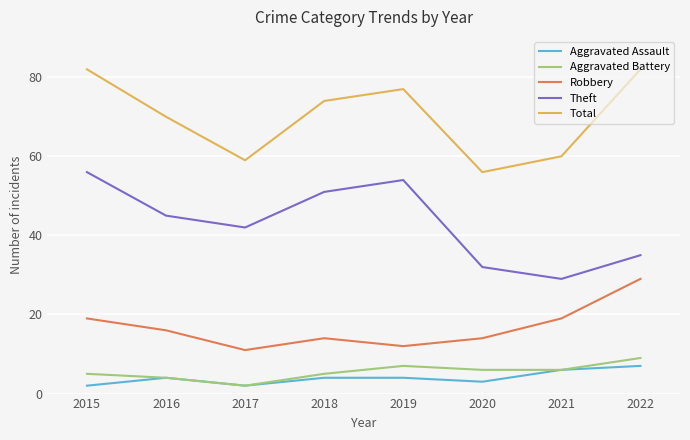

The Robbery series shows 16 at 2016. True or false?

True